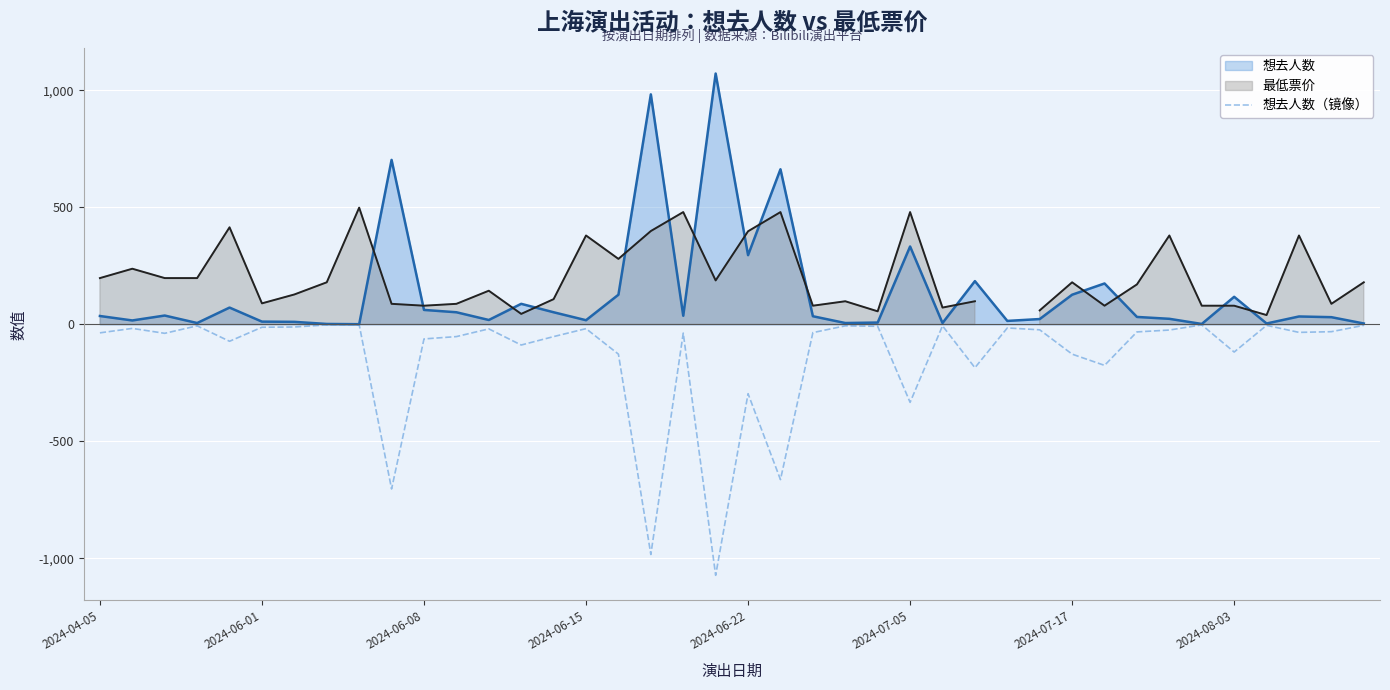

What is the minimum value for 想去人数（镜像）?

-1072